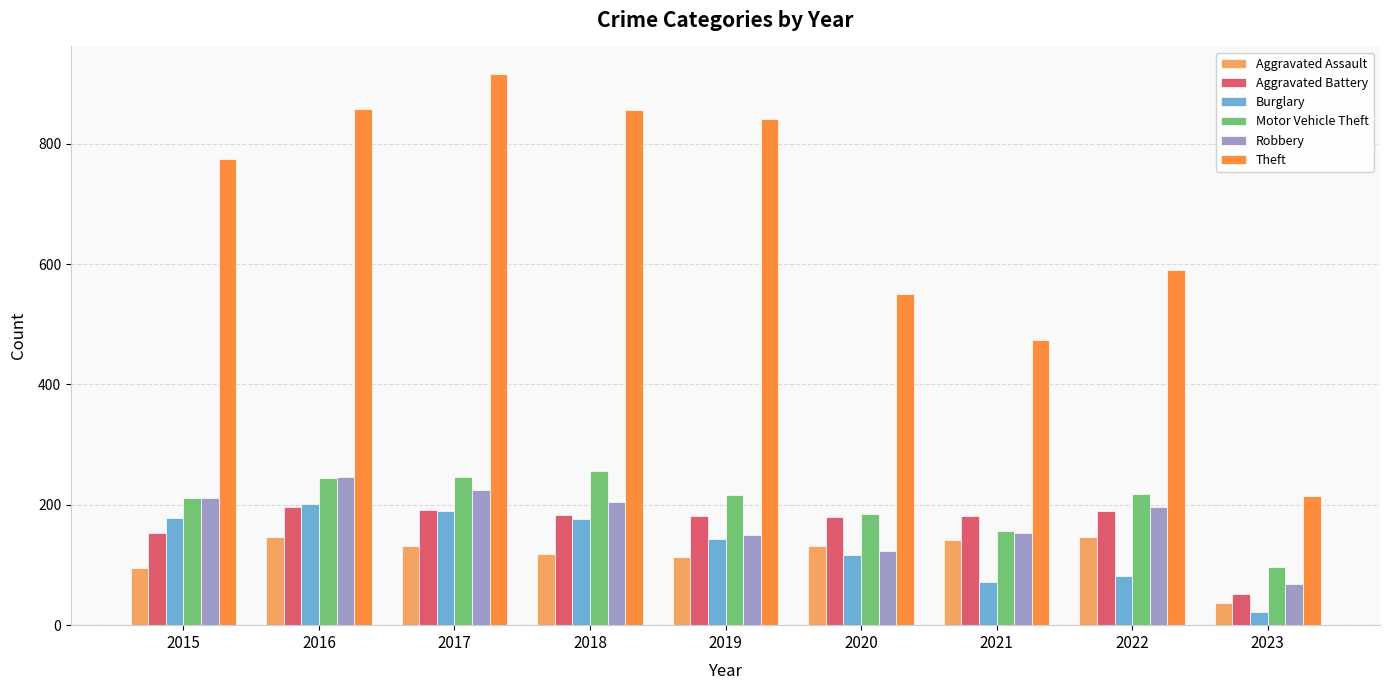

Is it true that Theft equals 551 at 2020?

True